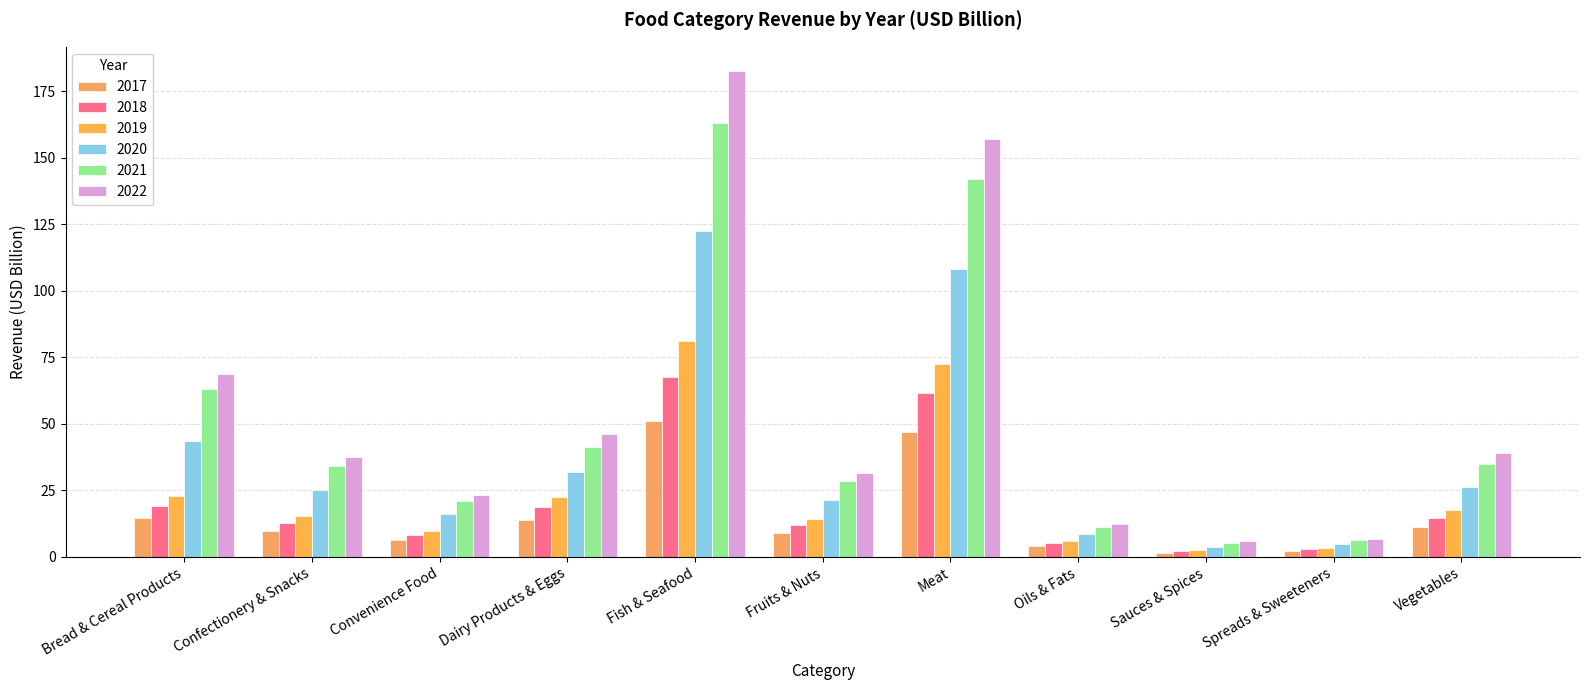

How many categories are shown in the chart?

11